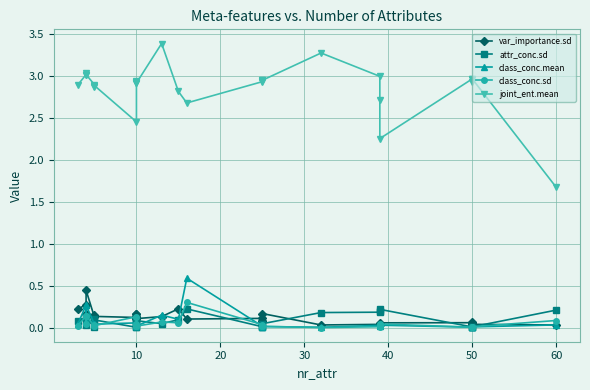

Rank the series by their maximum value, from highest to lowest.

joint_ent.mean, class_conc.mean, var_importance.sd, class_conc.sd, attr_conc.sd